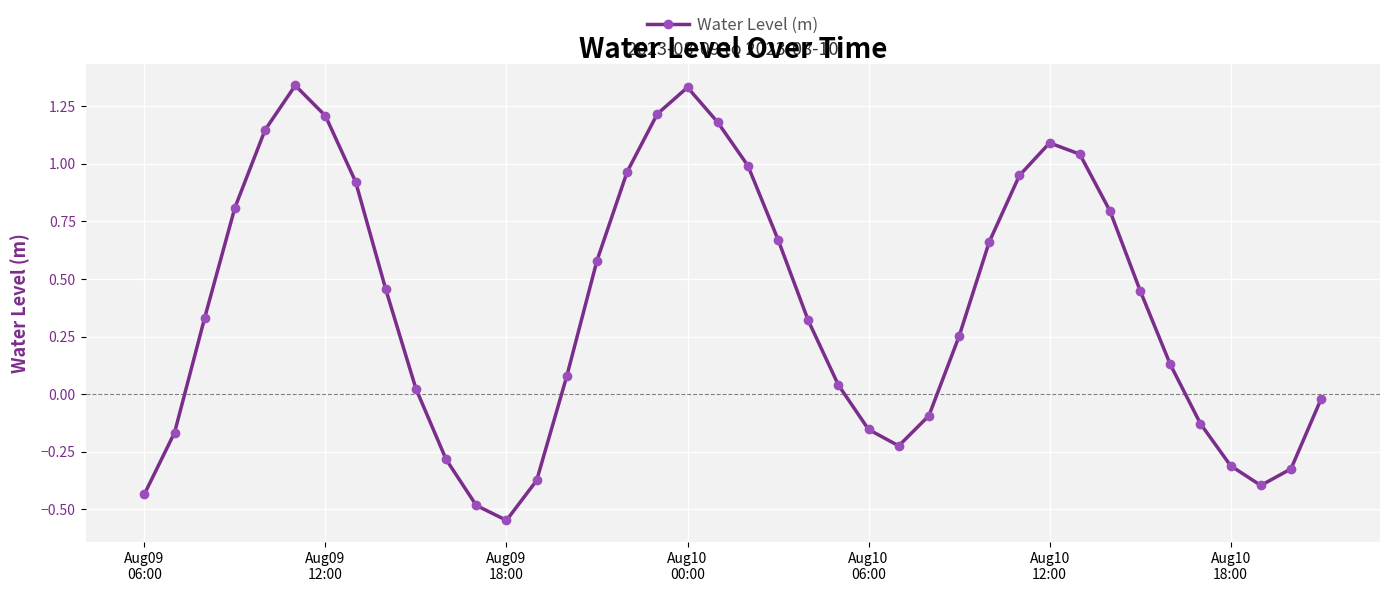

What is the sum of all values?

15.0